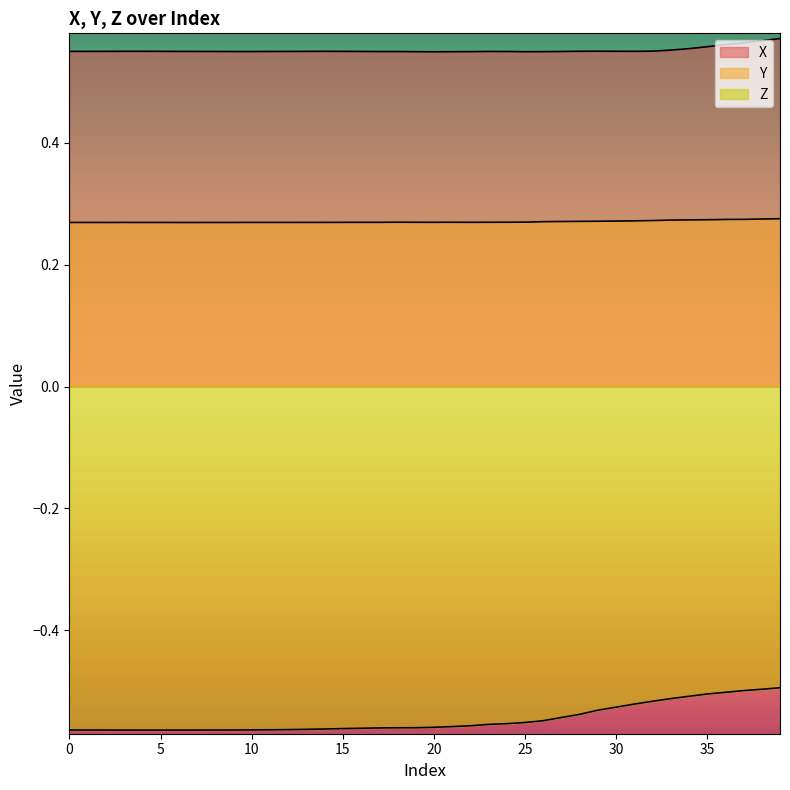

What is the difference between the highest and lowest values at 3?

1.1